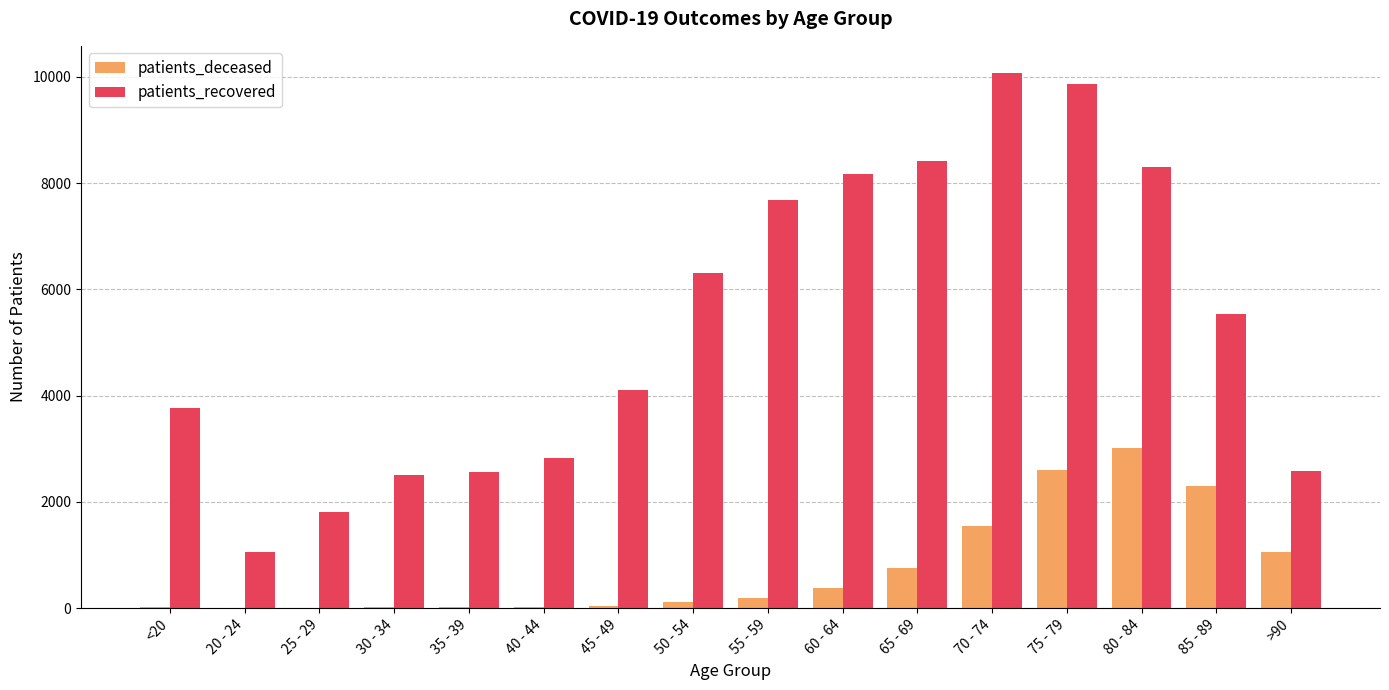

What is the maximum value for patients_recovered?

10078